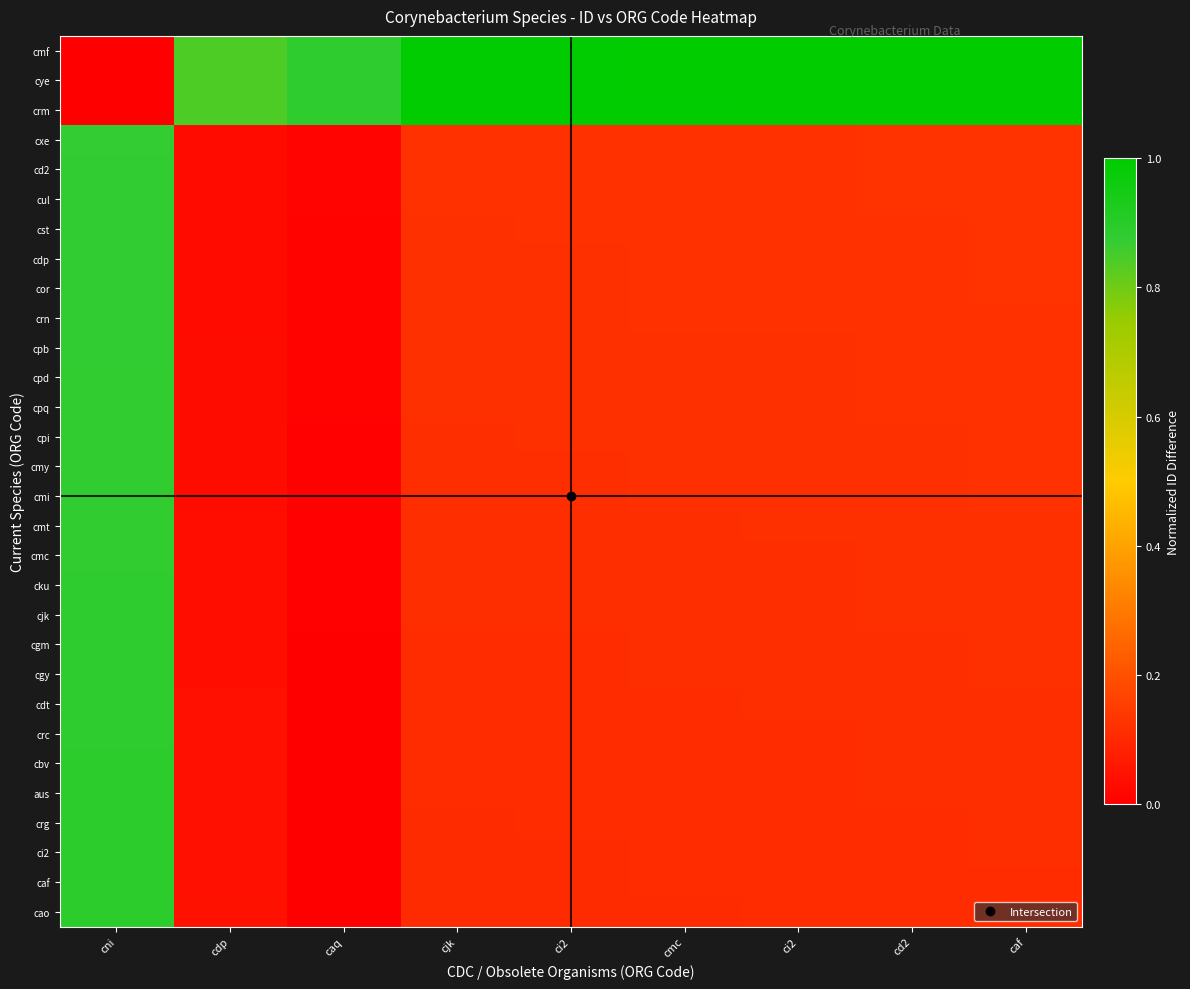

Which label corresponds to the smallest value in the chart?

caq